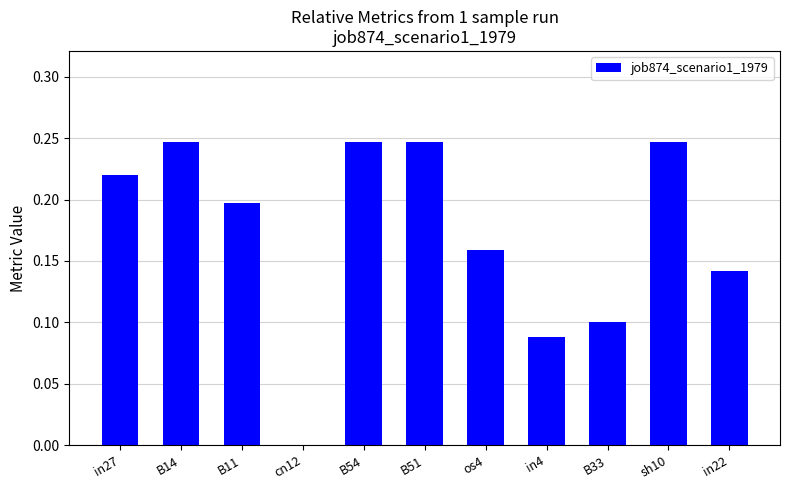

True or false: the data shows 0.2 at os4.

True